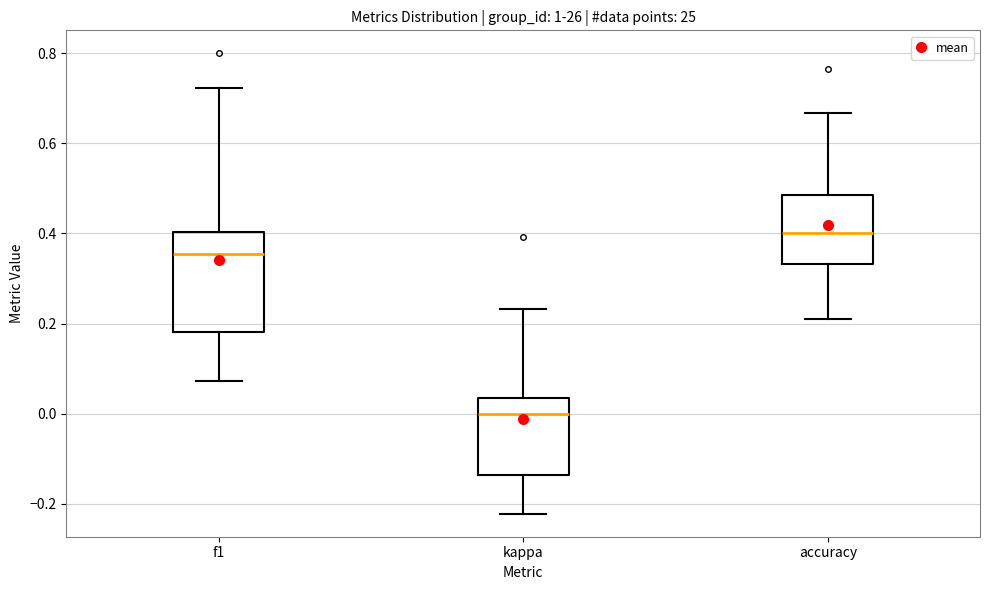

Reading left to right, transcribe this box plot: for each box, give where its median line is, the range the box spans, and where its two whiskers end, as read against the y-axis. The values are not printed on the chart, so give them approximately, as read against the axis.

f1: median 0.36, box 0.18 to 0.40, whiskers 0.08 to 0.72
kappa: median 0.00, box -0.14 to 0.04, whiskers -0.22 to 0.24
accuracy: median 0.40, box 0.34 to 0.48, whiskers 0.22 to 0.66